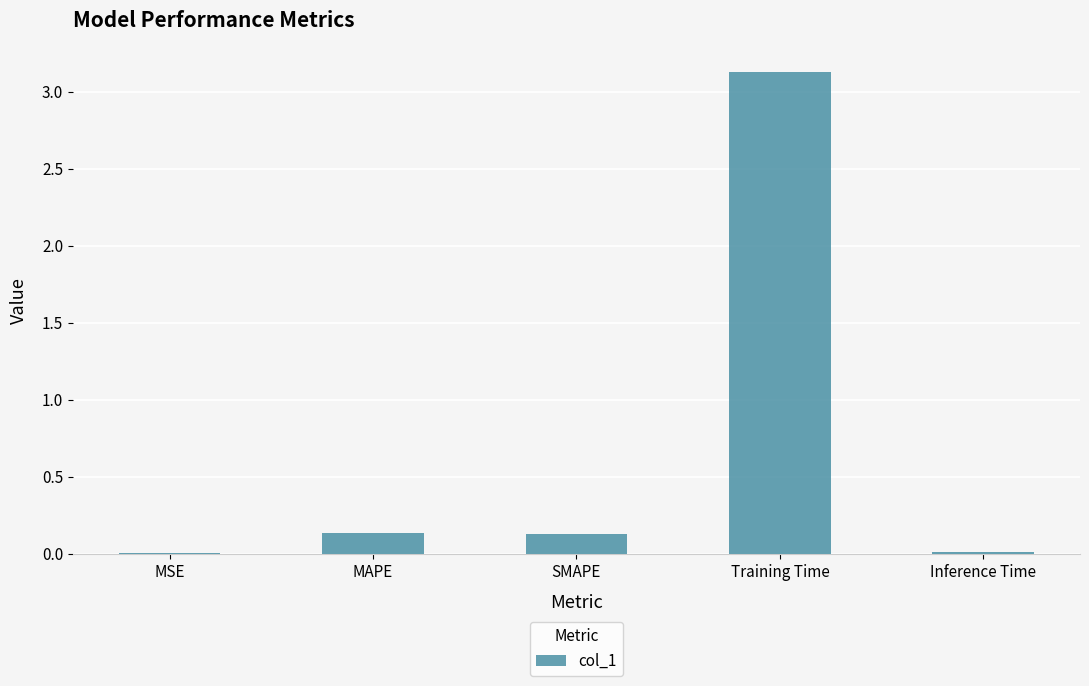

At which category does the chart reach its peak across all series?

Training Time